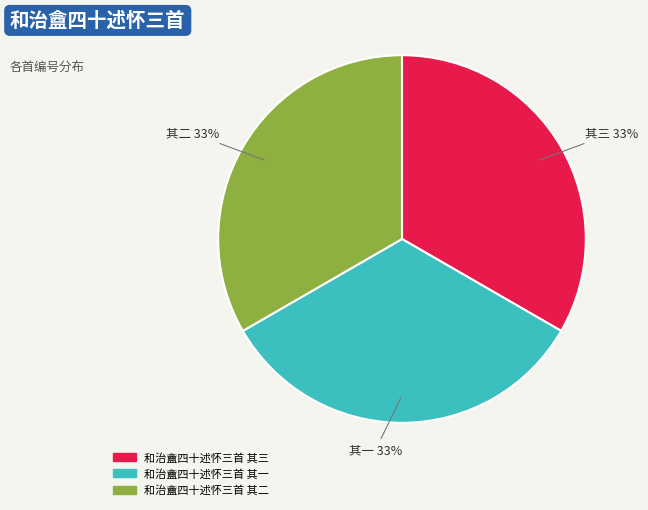

To the nearest percent, what is the combined percentage of 和治盦四十述怀三首 其一 and 和治盦四十述怀三首 其二?

67%